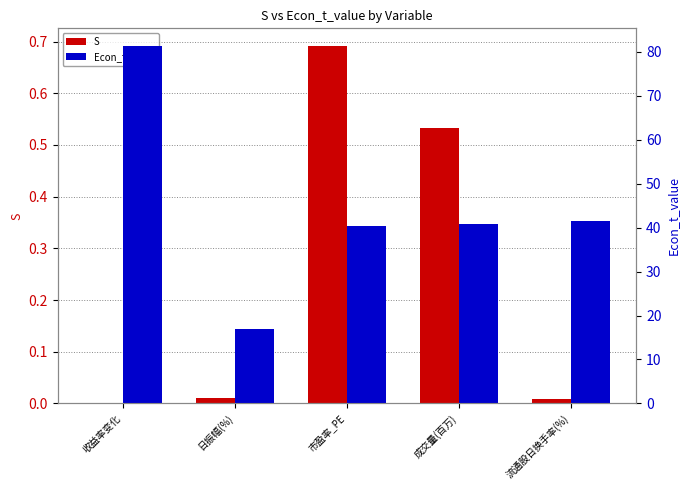

What is the difference between the highest and lowest values at 日振幅(%)?

17.0